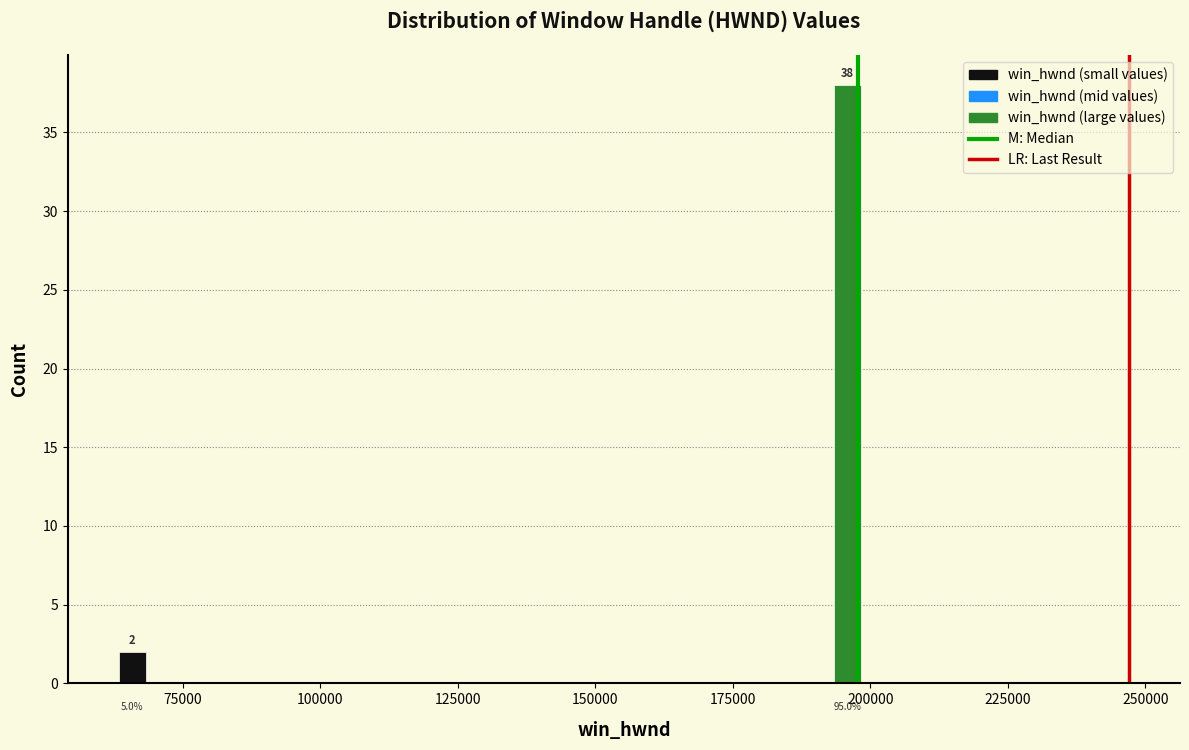

Read against the x-axis, roughly where is the centre of the tallest bar?

195000